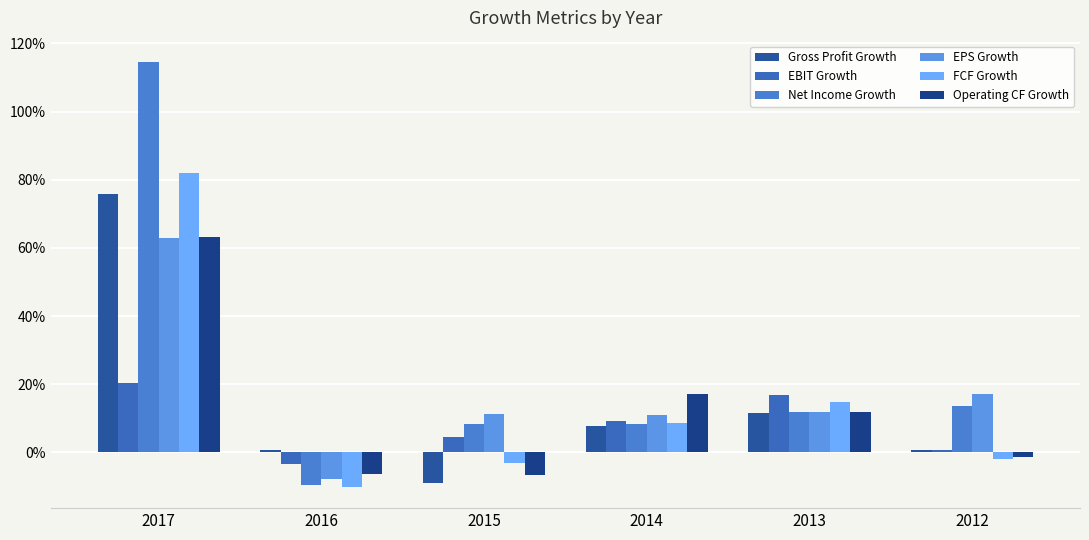

Which series has the largest total across all categories?

Net Income Growth